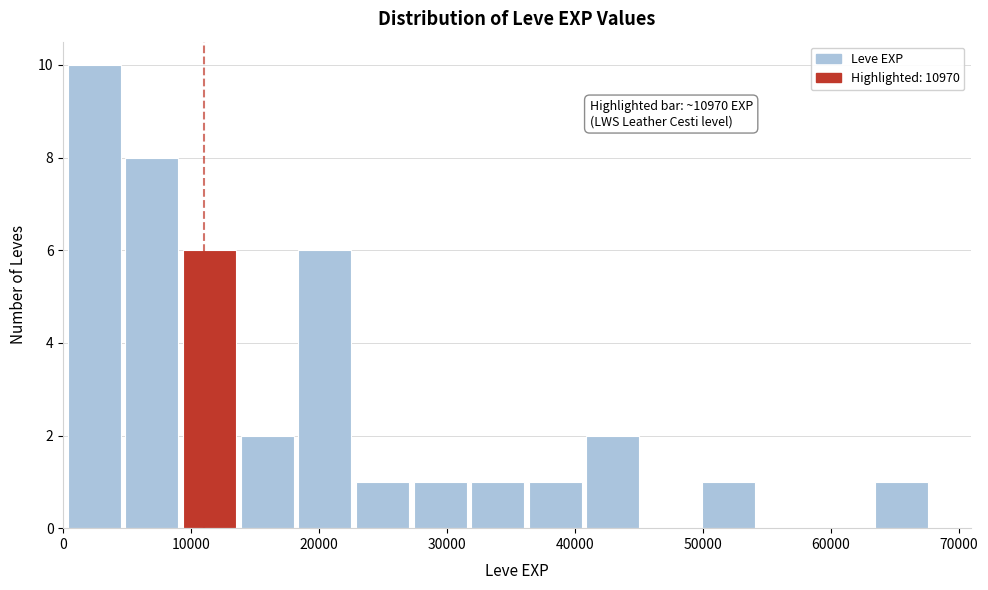

Which range on the x-axis has the tallest bar?

0 to 5000